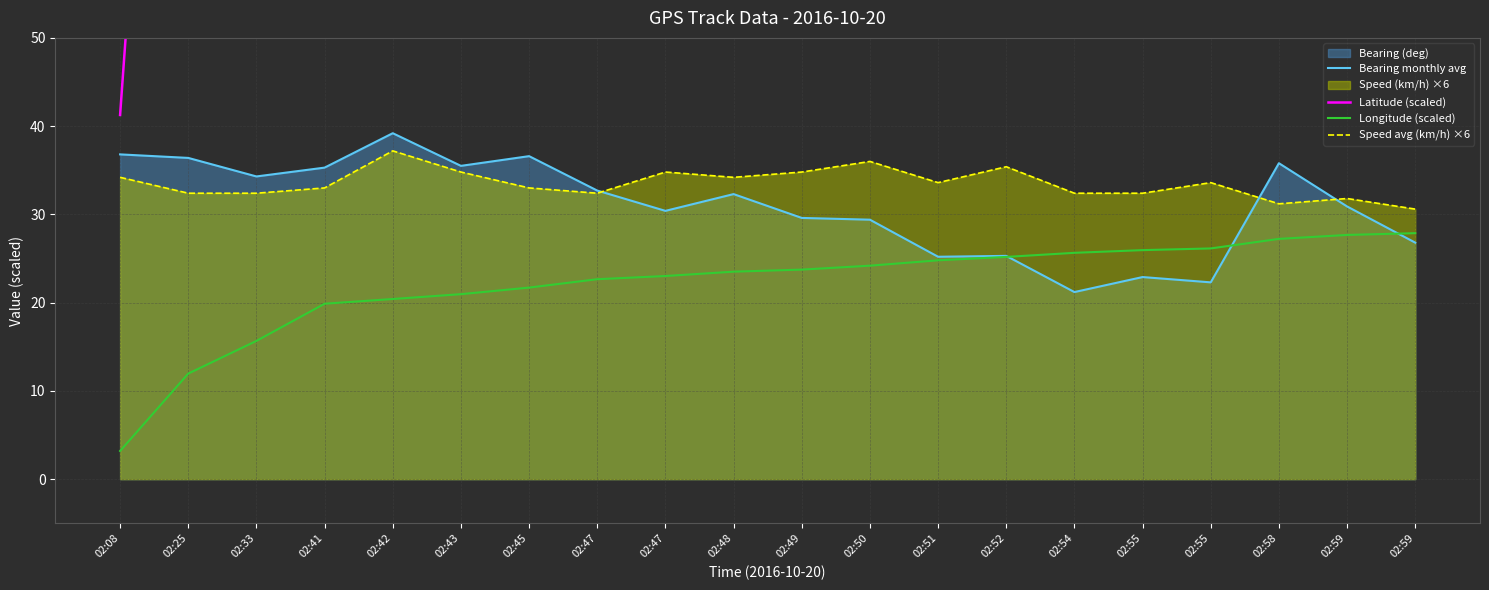

What is the sum of the Latitude (scaled) values at 02:41 and 02:50?

564.3